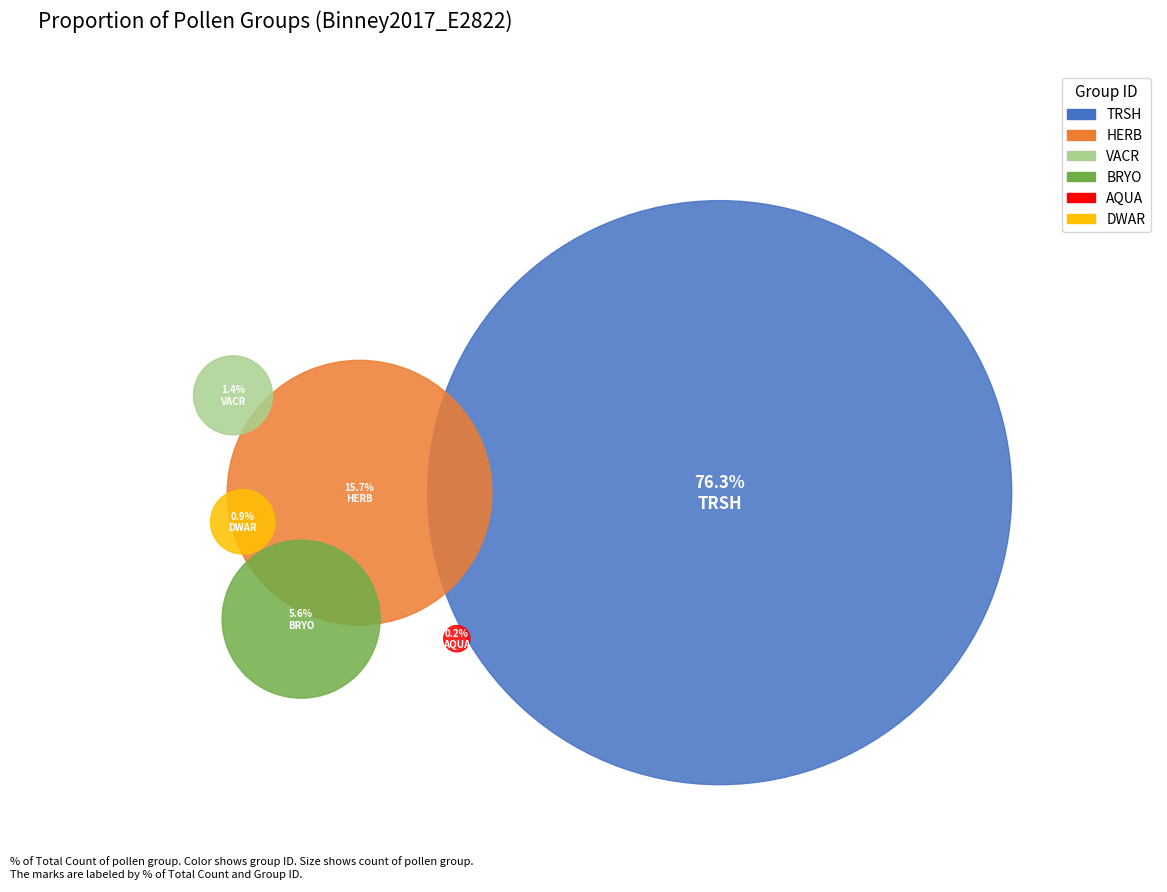

Count the number of slices in the pie.

6